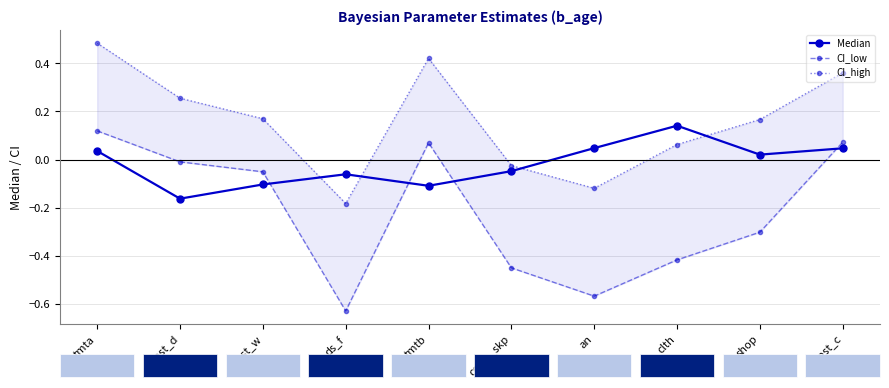

What are all the series names shown in the legend?

Median, CI_low, CI_high